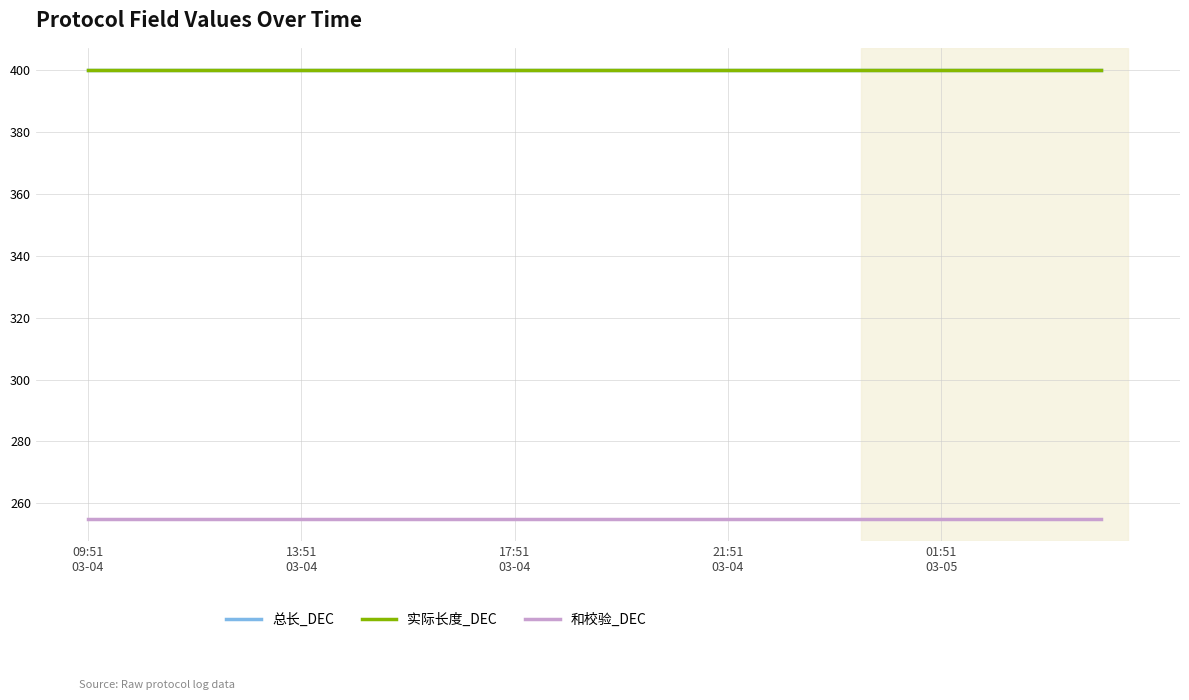

True or false: 和校验_DEC and 总长_DEC cross at least once.

False